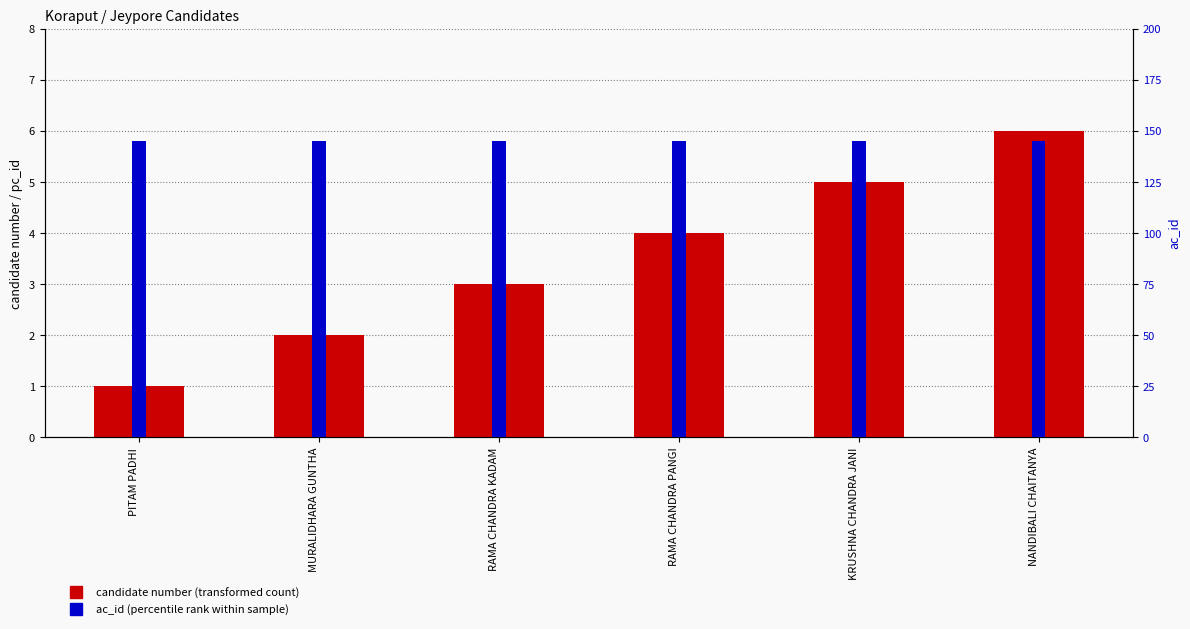

The ac_id series shows 225 at NANDIBALI CHAITANYA. True or false?

False